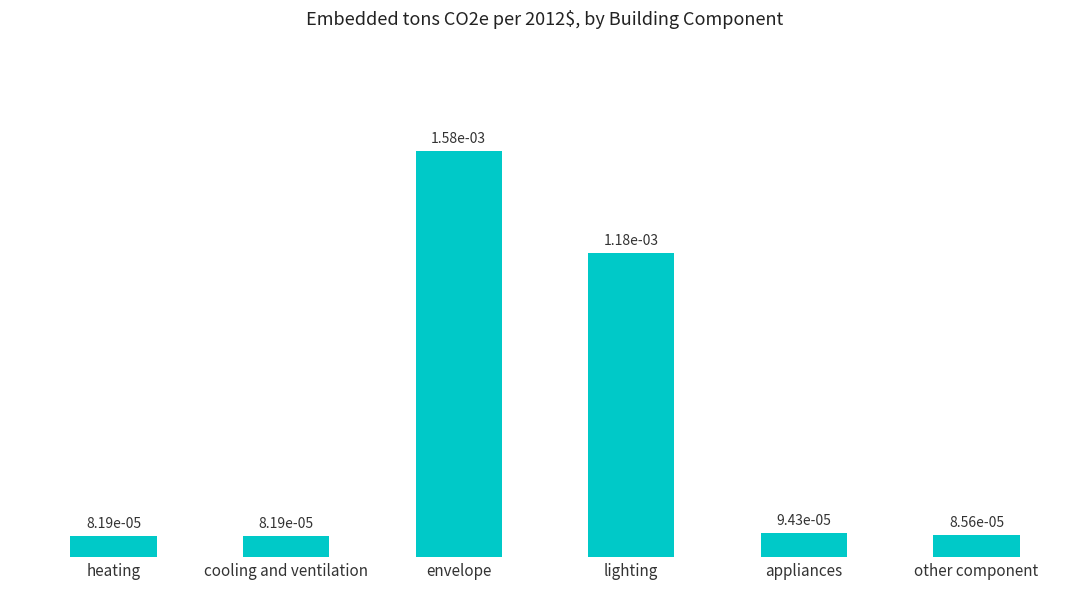

What is the label of the 2nd bar from the right?

appliances